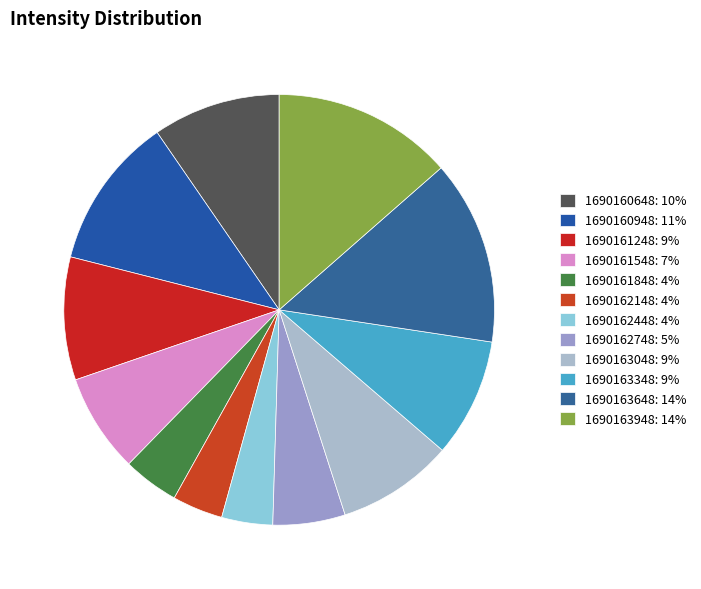

Which category has the biggest portion of the pie?

1690163648